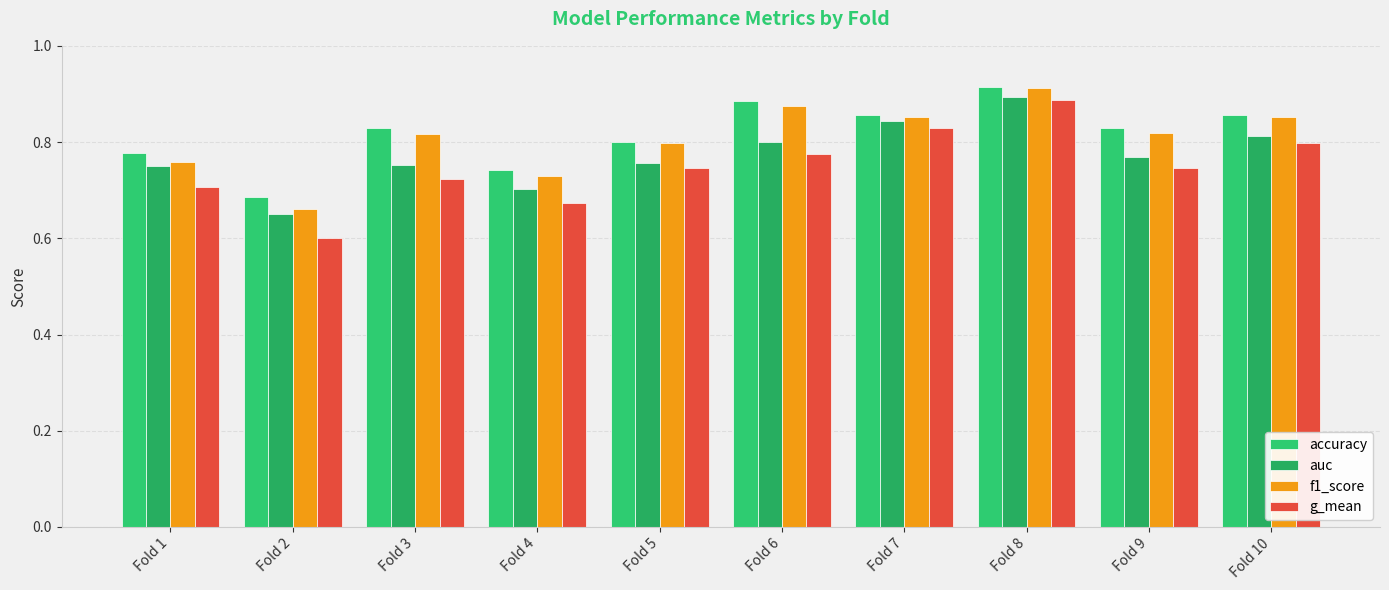

Does the chart contain stacked bars?

No